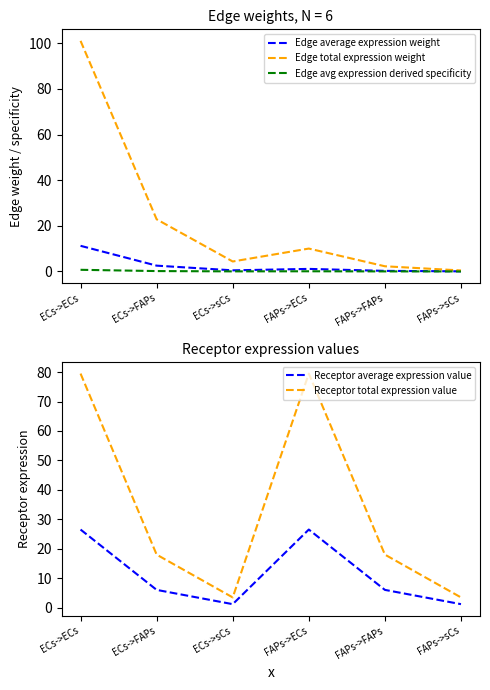

How many lines are shown in the chart?

5